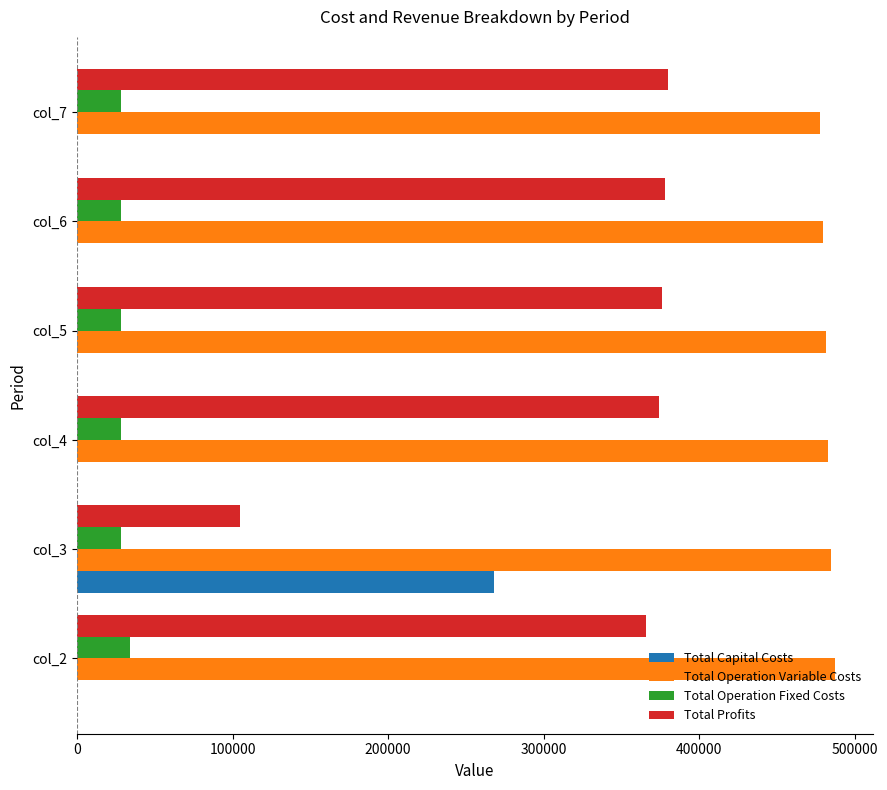

The value of Total Operation Variable Costs at col_3 is 260914.3. True or false?

False